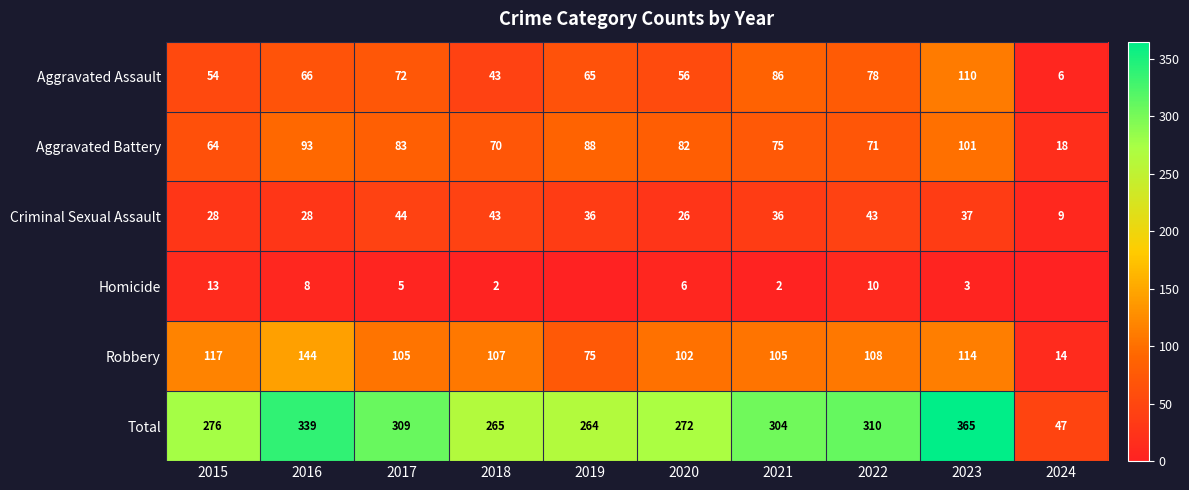

Where is Aggravated Battery nearest to the value 59?

2015